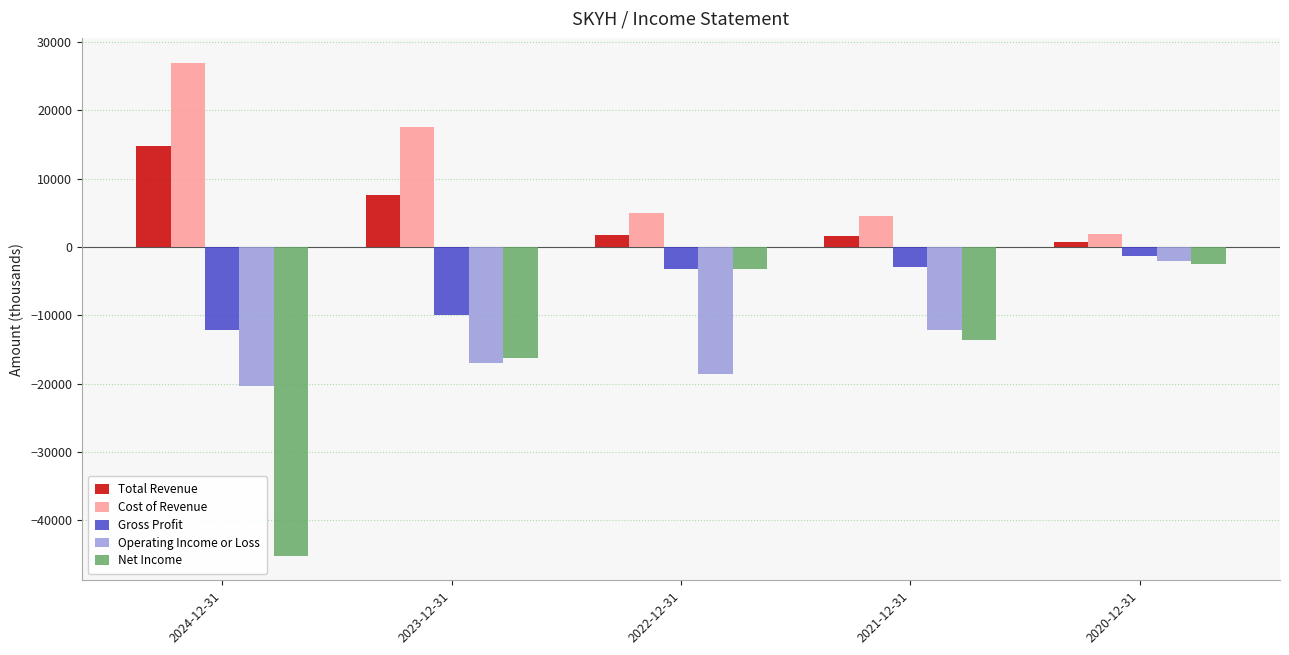

Which series has the largest total across all categories?

Cost of Revenue